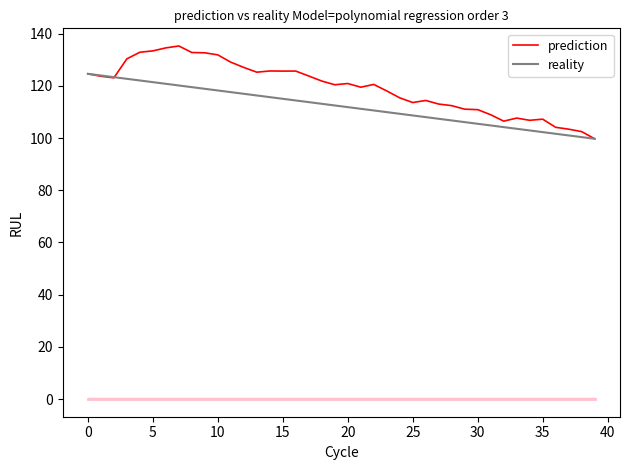

What is the maximum value for reality?

124.6